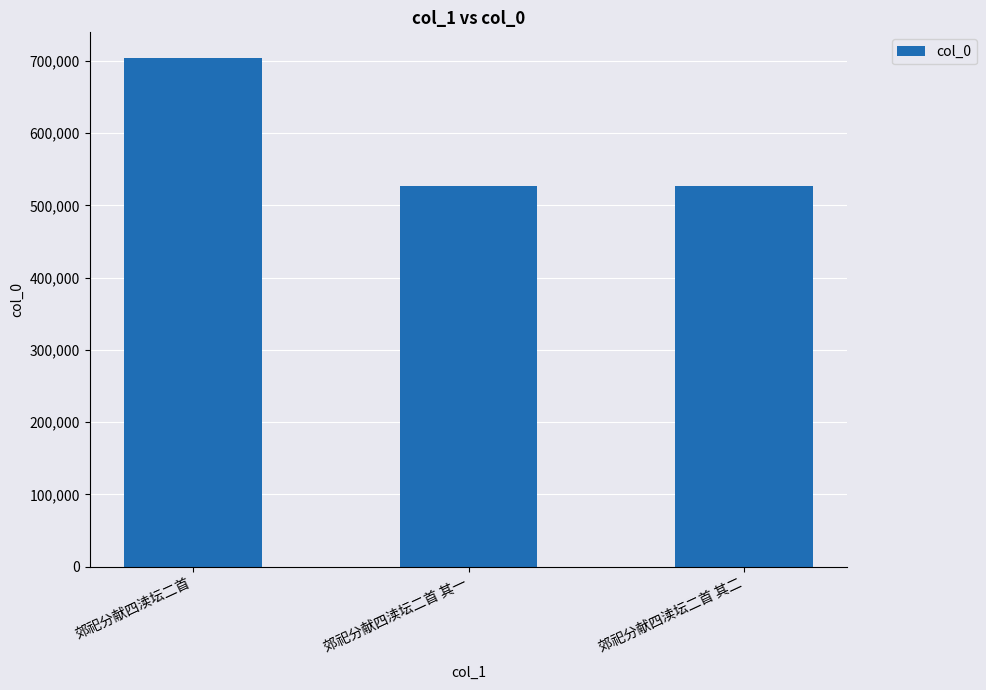

What is the label of the 2nd bar from the left?

郊祀分献四渎坛二首 其一